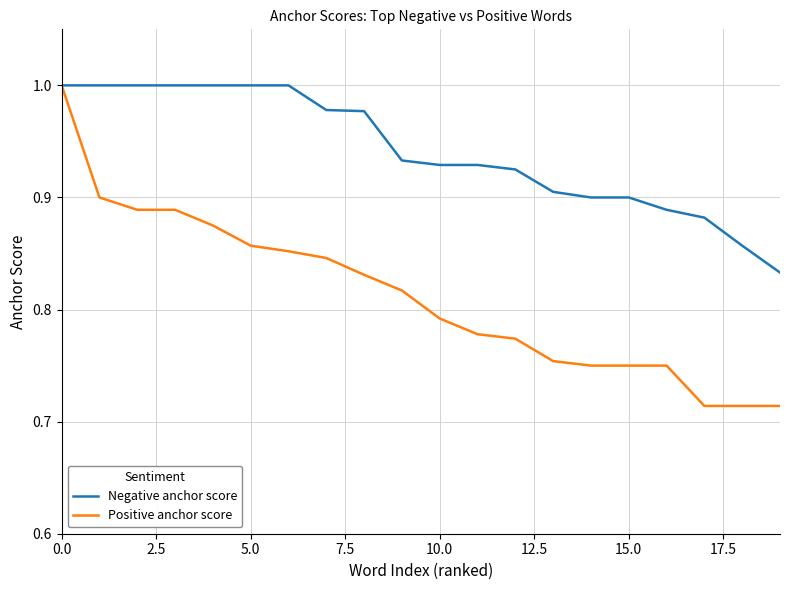

Rank the series by their average value, from lowest to highest.

Positive anchor score, Negative anchor score